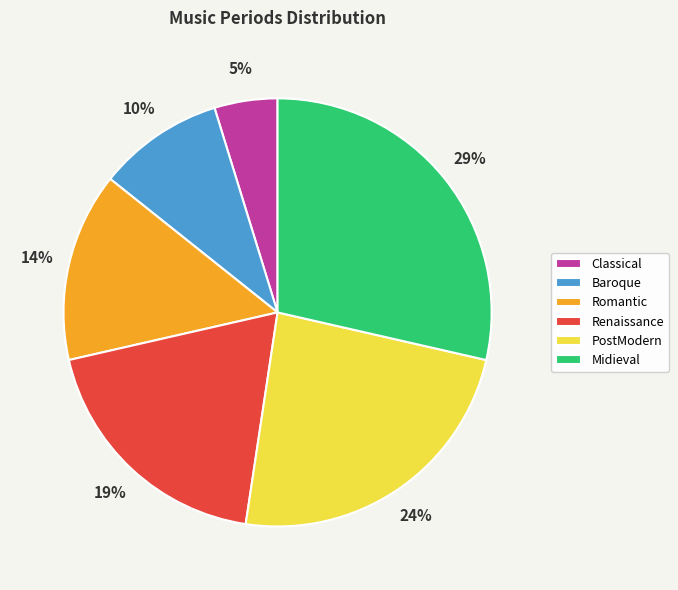

Between Renaissance and Midieval, which is larger?

Midieval